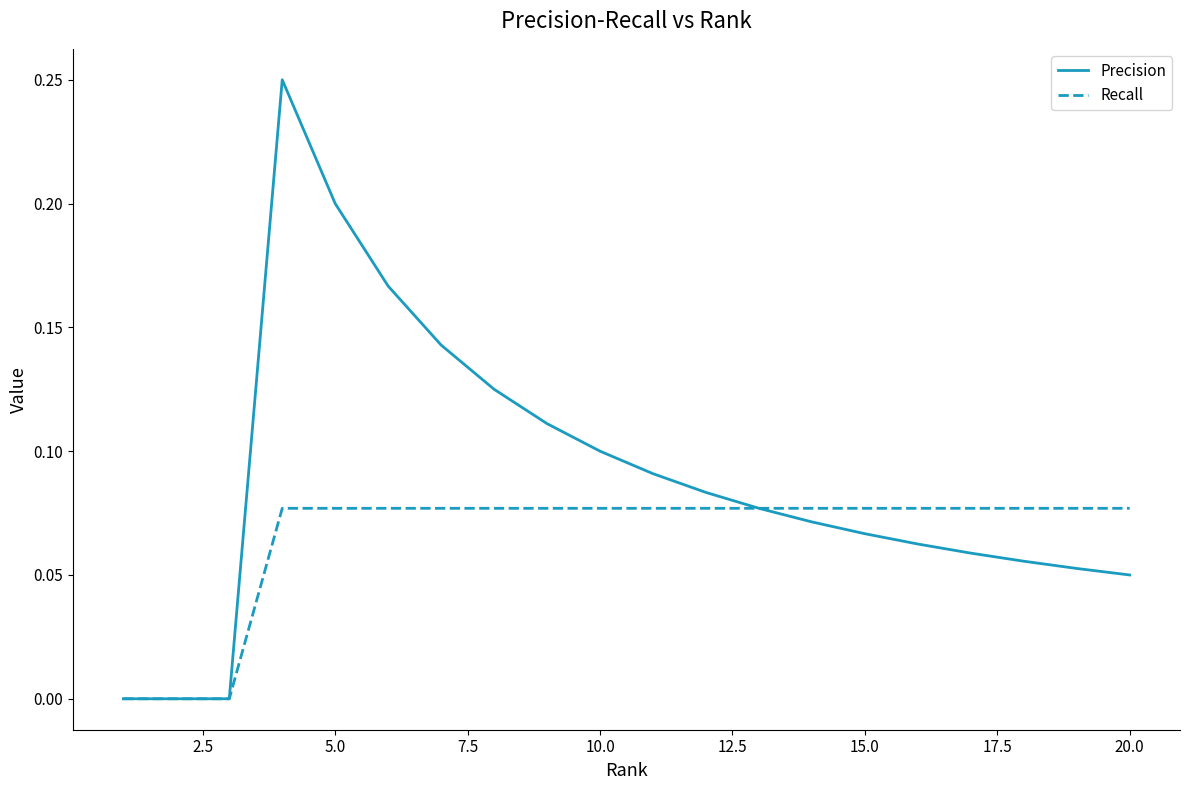

Rank the series by their average value, from highest to lowest.

Precision, Recall